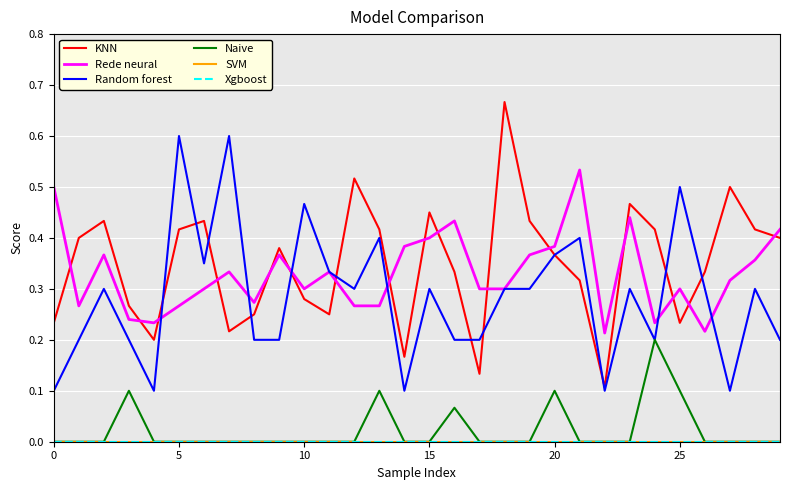

True or false: SVM and KNN intersect in this chart.

False